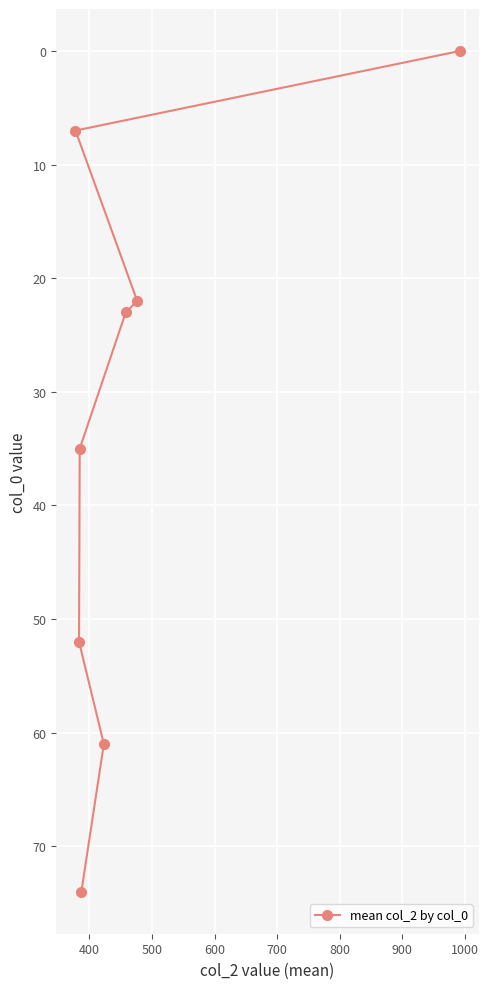

What is the difference between the second highest and second lowest values?

54